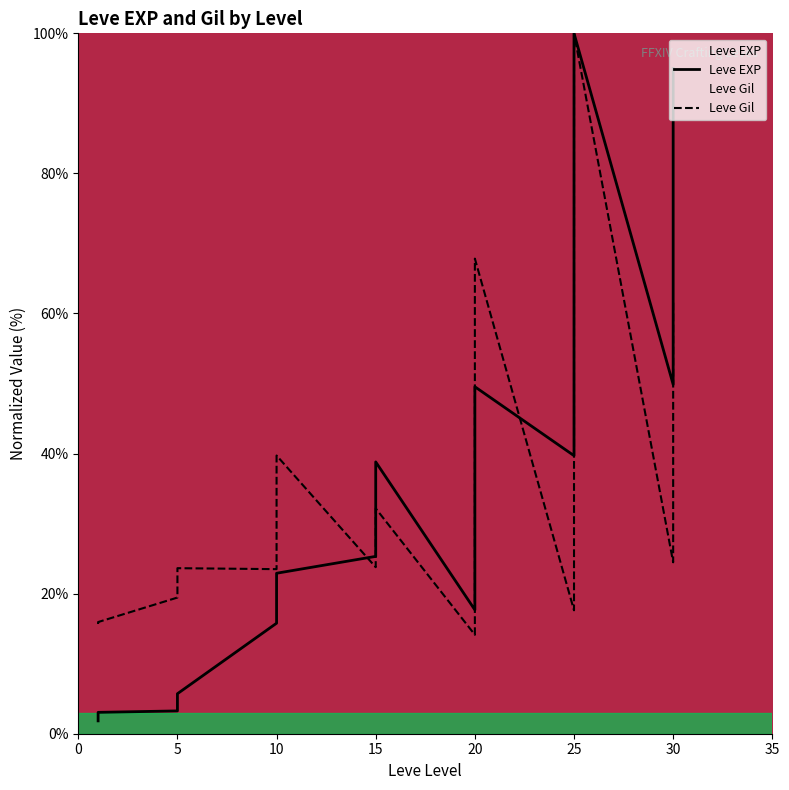

What is the difference between the Leve EXP values at 20 and 15?

10.7